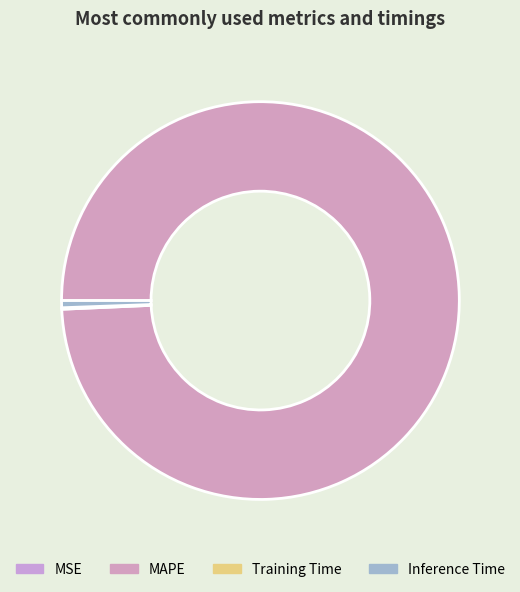

Do MSE and MAPE together represent more than half of the pie?

Yes